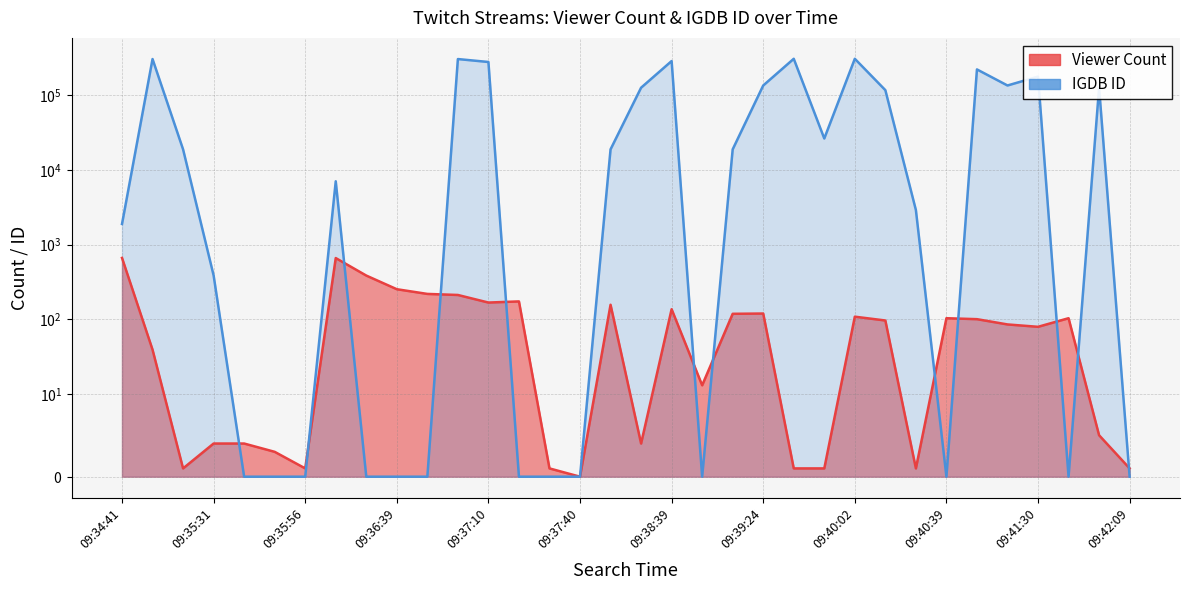

True or false: IGDB ID line has a value of 2903 at 26.

True